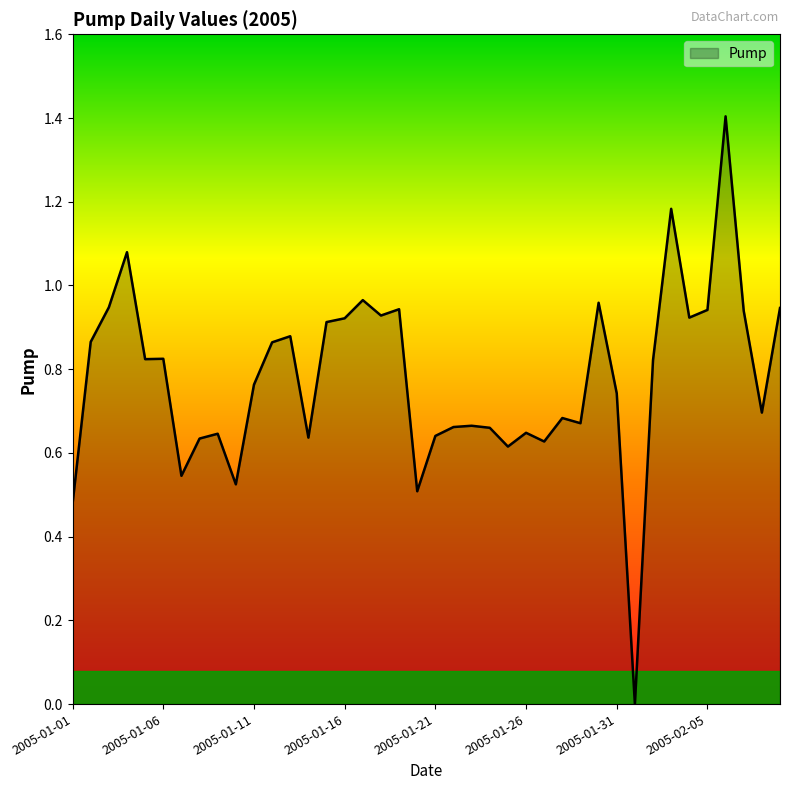

What is the greatest value displayed?

1.4